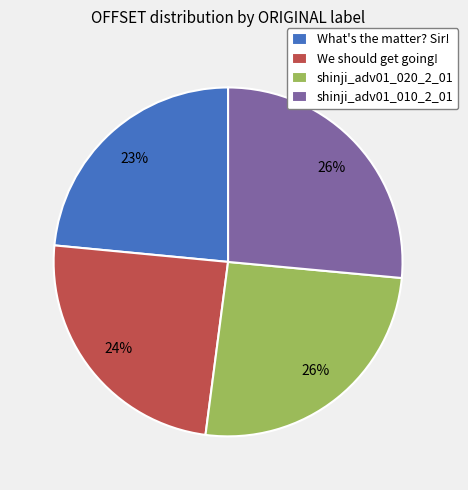

Is there any slice that represents more than half of the pie?

No